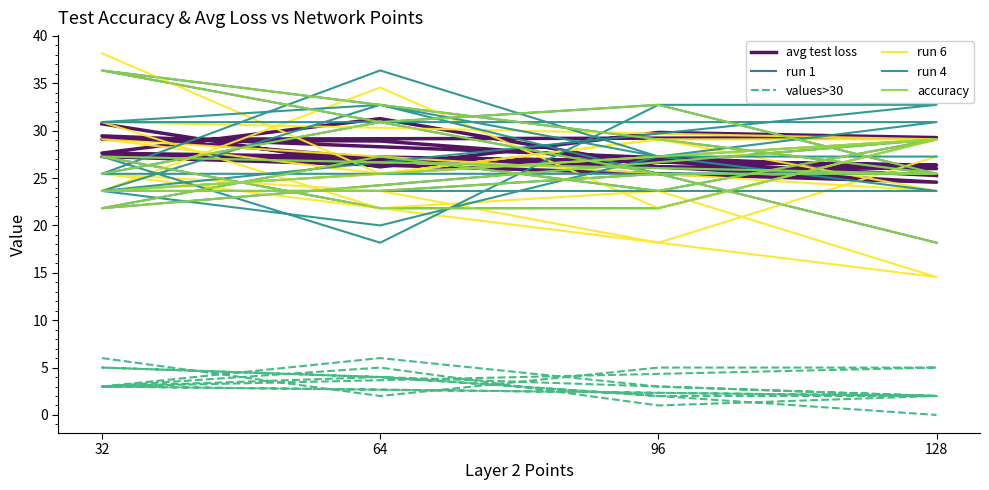

What is the label of the 11th point from the left?

96